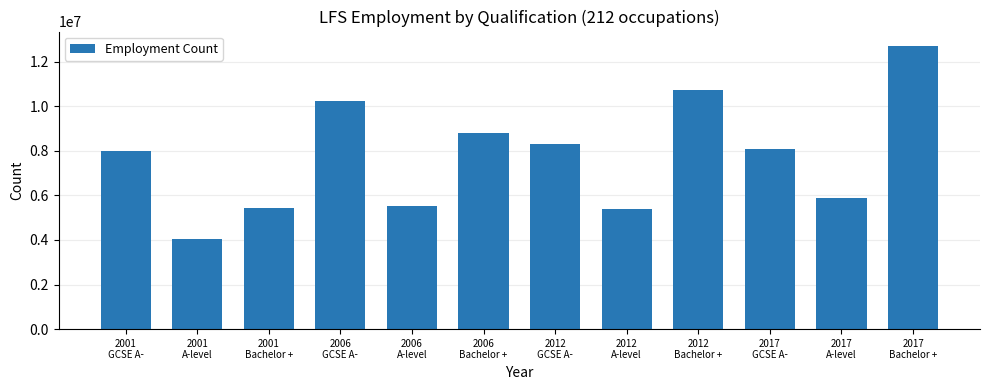

What is the value of the 3rd bar from the left?

5428050